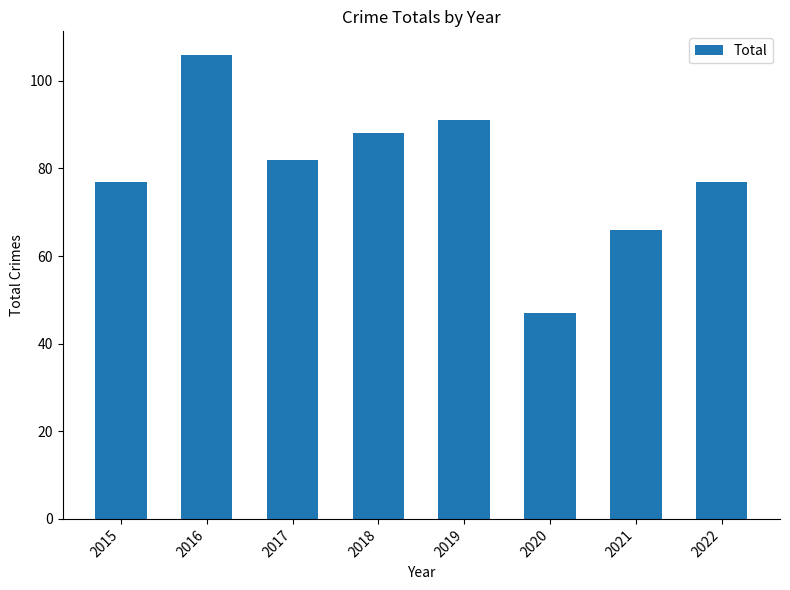

What is the smallest value displayed?

47